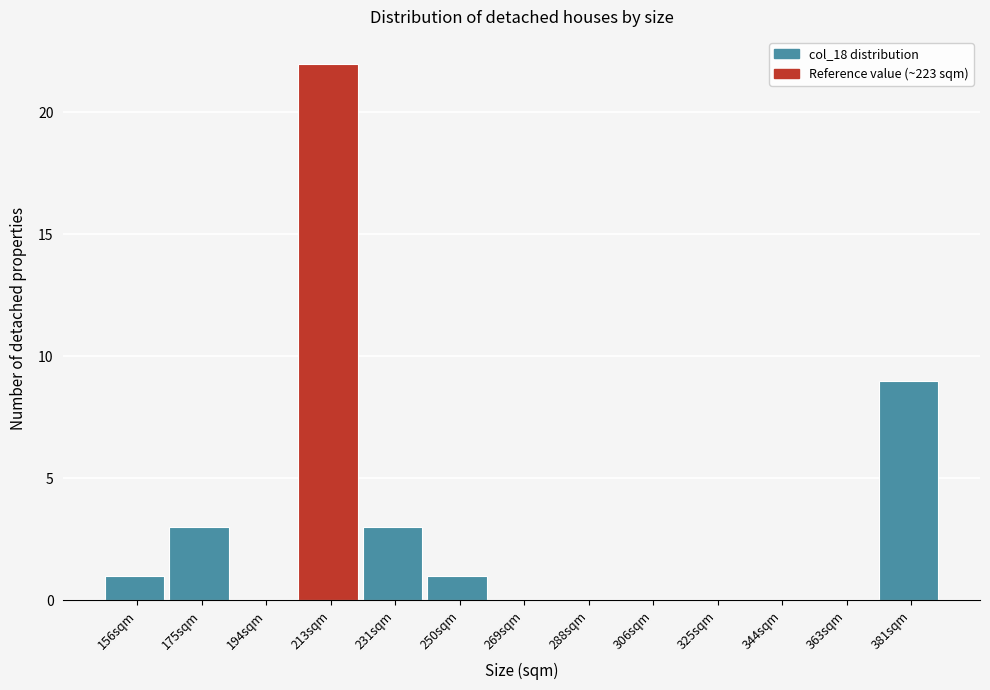

Reading left to right, what are all the values shown in this chart?

156sqm=1	175sqm=3	194sqm=0	213sqm=22	231sqm=3	250sqm=1	269sqm=0	288sqm=0	306sqm=0	325sqm=0	344sqm=0	363sqm=0	381sqm=9